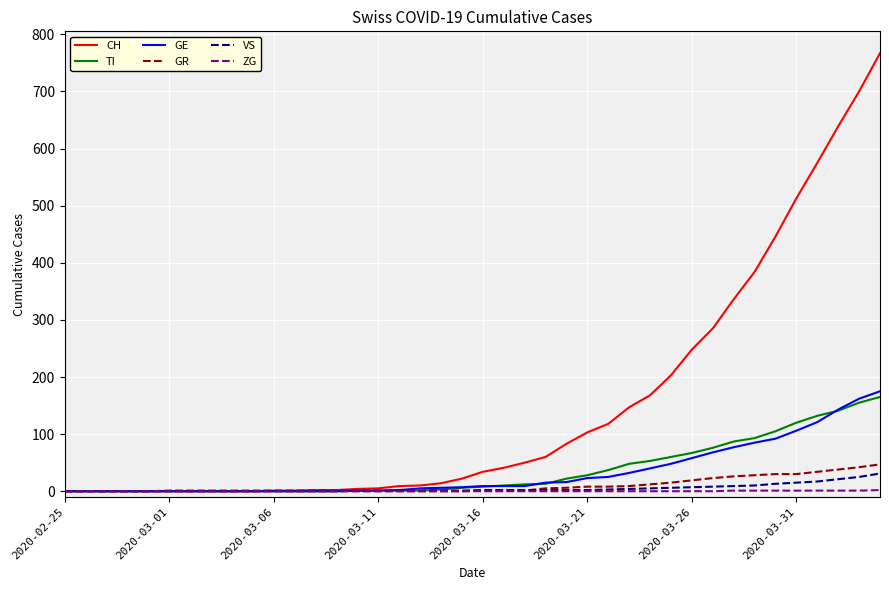

What is the maximum value shown in the chart?

767